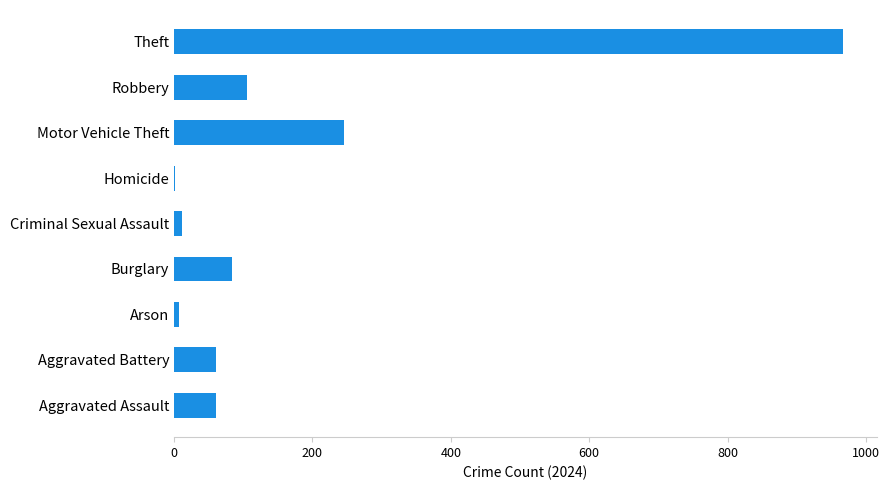

The value at Burglary is 83. True or false?

True